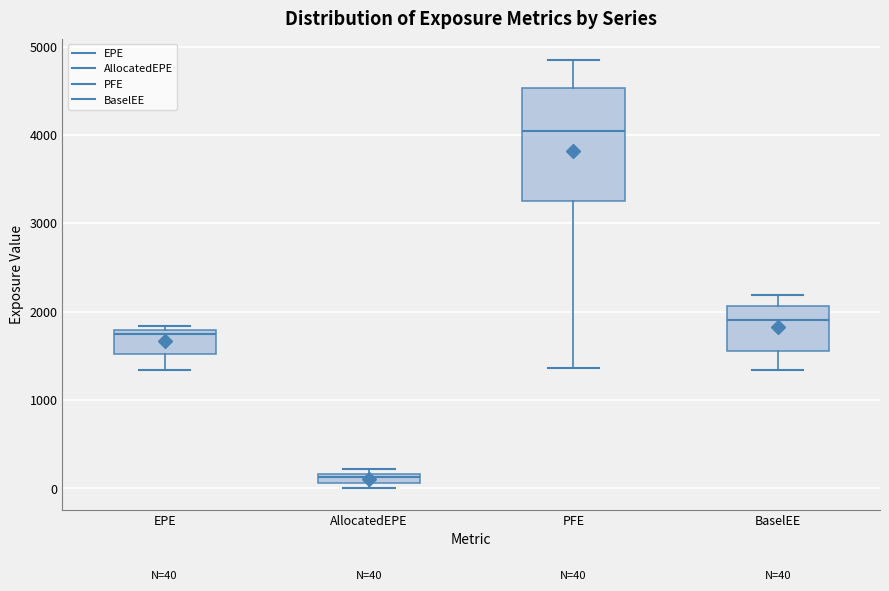

Which box has the lowest median line?

AllocatedEPE